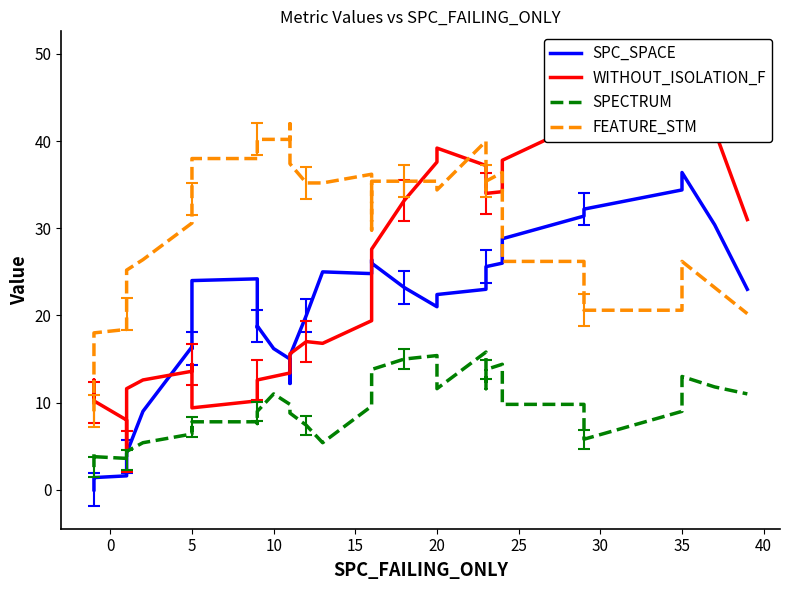

What is the difference between the maximum and second lowest values in the FEATURE_STM series?

30.8